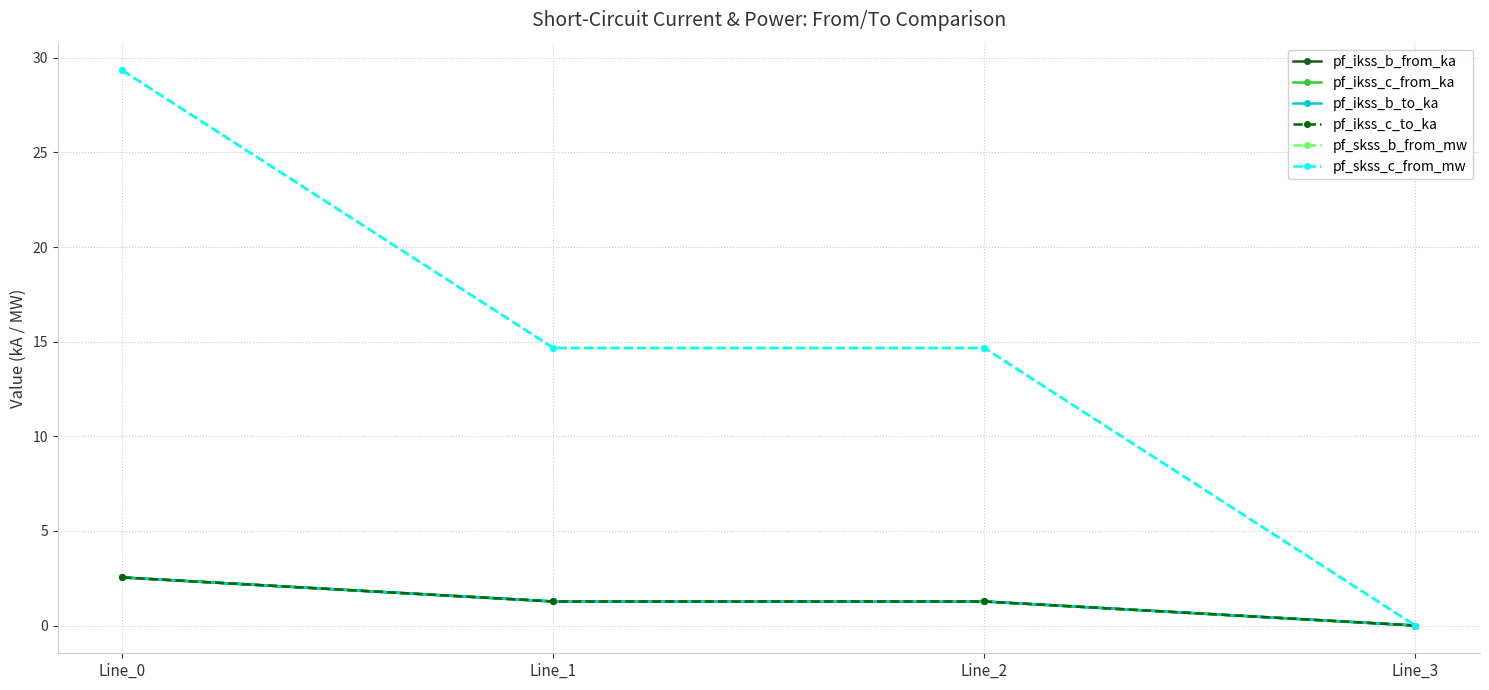

Does the chart have visible grid lines?

Yes